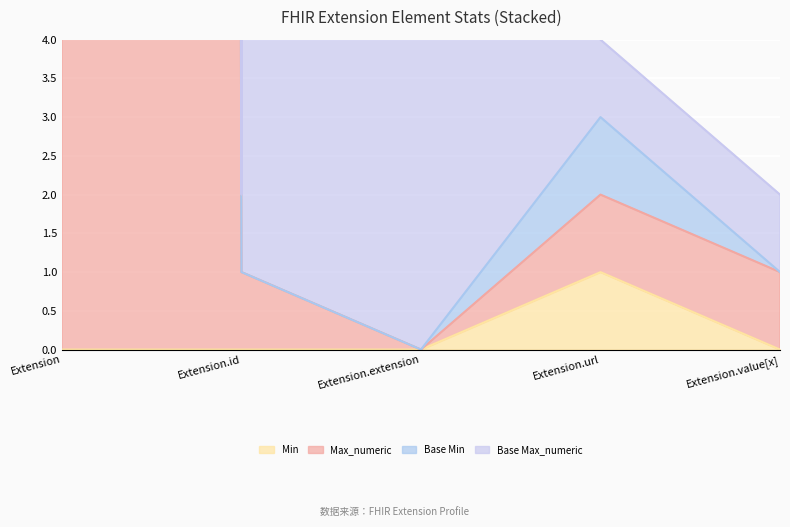

In Max_numeric, how many points are higher than both neighbors (excluding endpoints)?

1